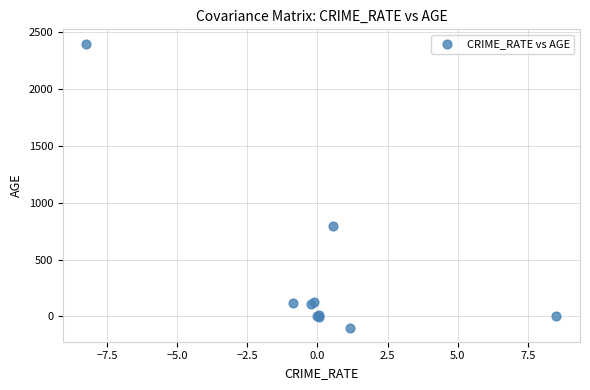

What Y value in the scatter plot is closest to 1150?

790.8